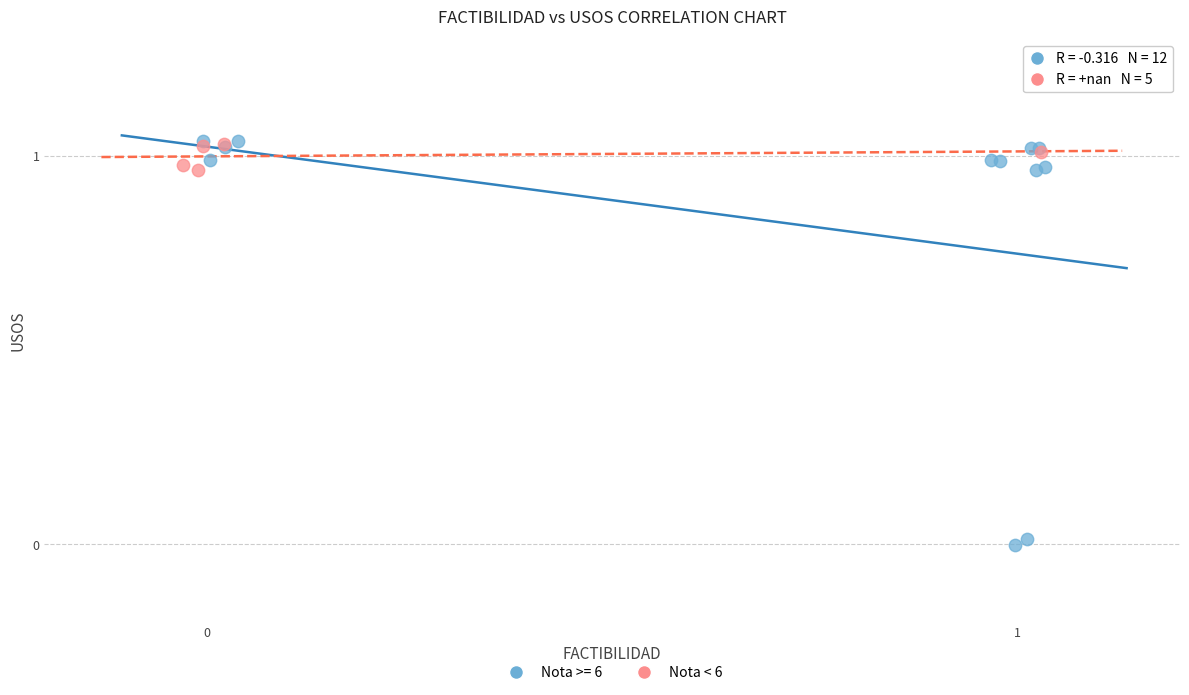

Which series has the largest Y range (max minus min)?

Nota >= 6